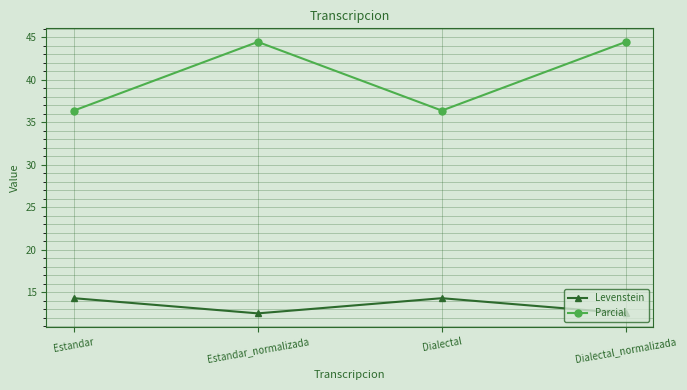

Reading right to left, transcribe all the data shown in this chart.

Levenstein: 12.5	14.3	12.5	14.3
Parcial: 44.4	36.4	44.4	36.4